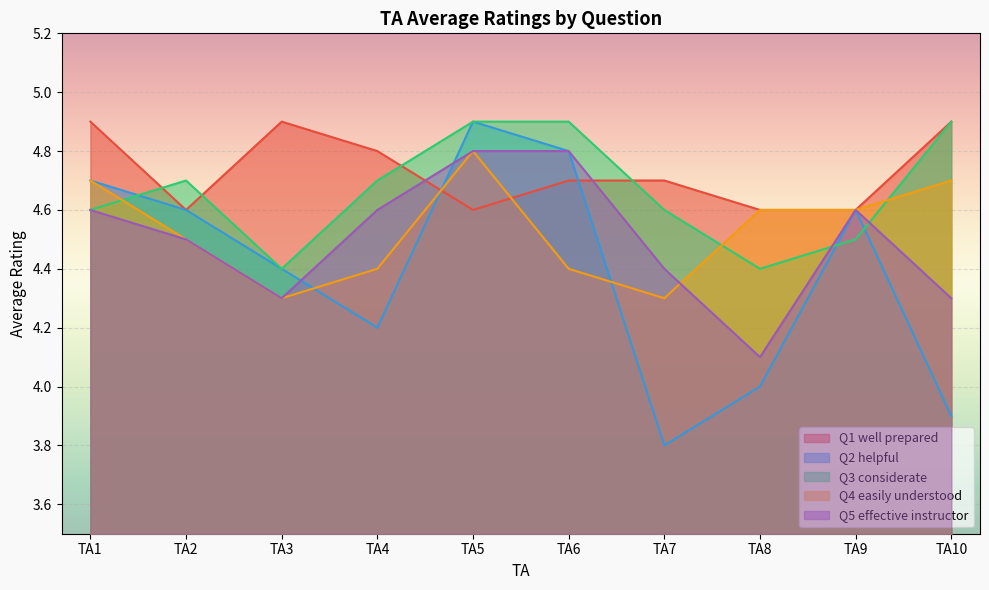

What is the maximum value for Q4 easily understood?

4.8